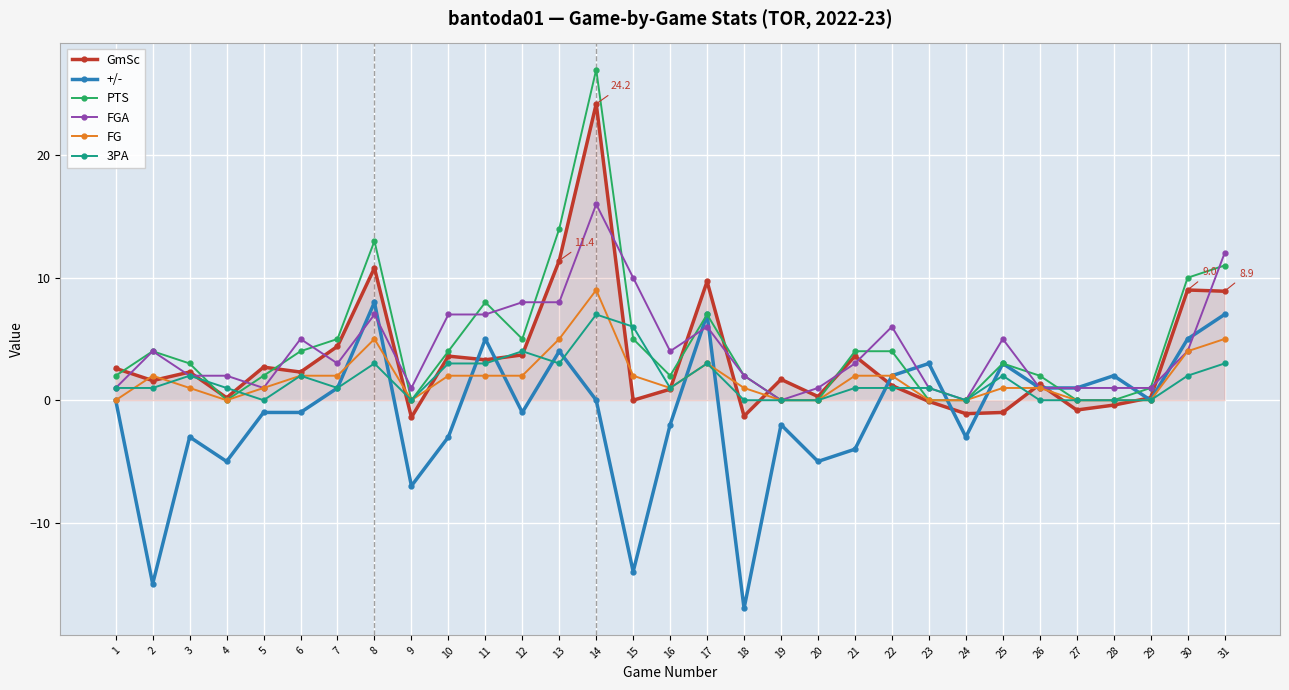

Which series has the widest spread of values?

PTS